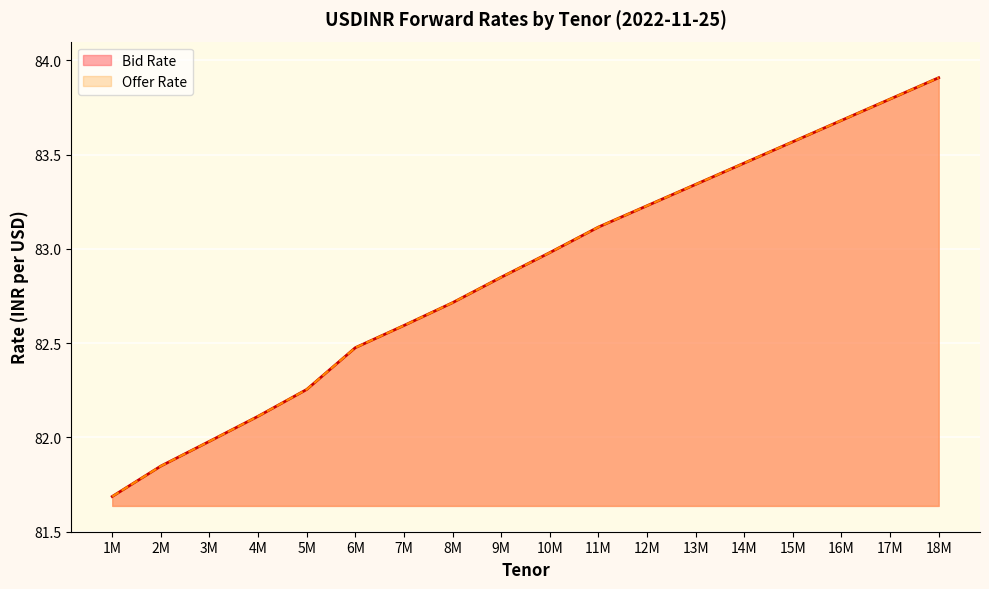

Between 4M and 5M, which series saw the biggest shift?

Bid Rate line